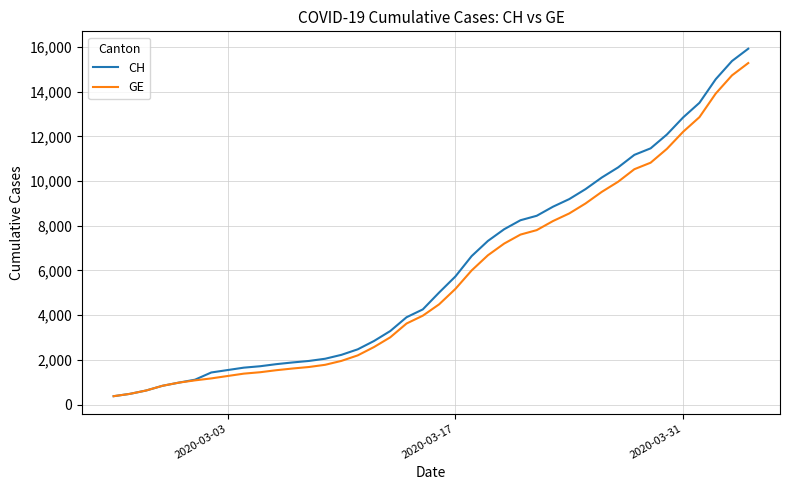

Which series has the widest spread of values?

CH